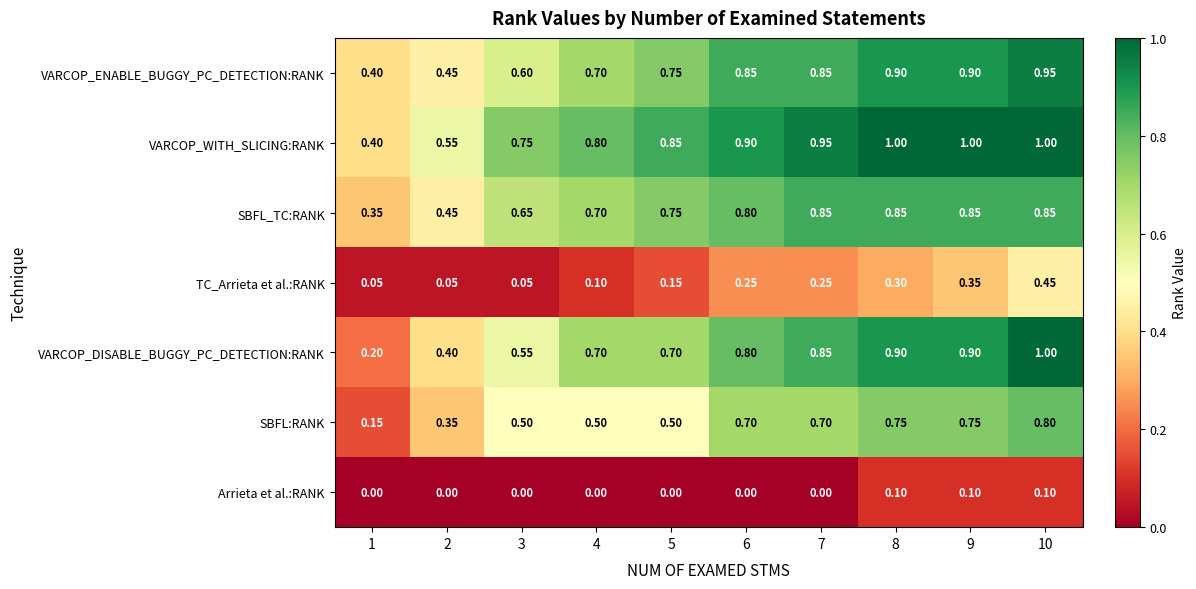

Count the number of categories in the chart.

10